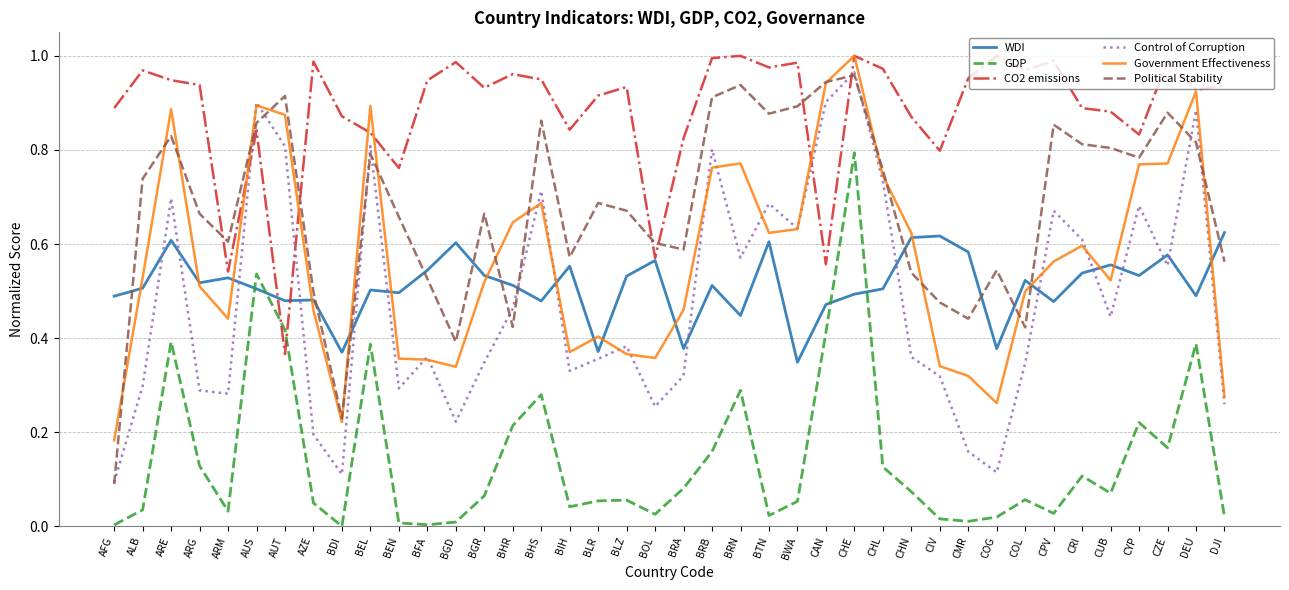

What position from the right is COL?

8